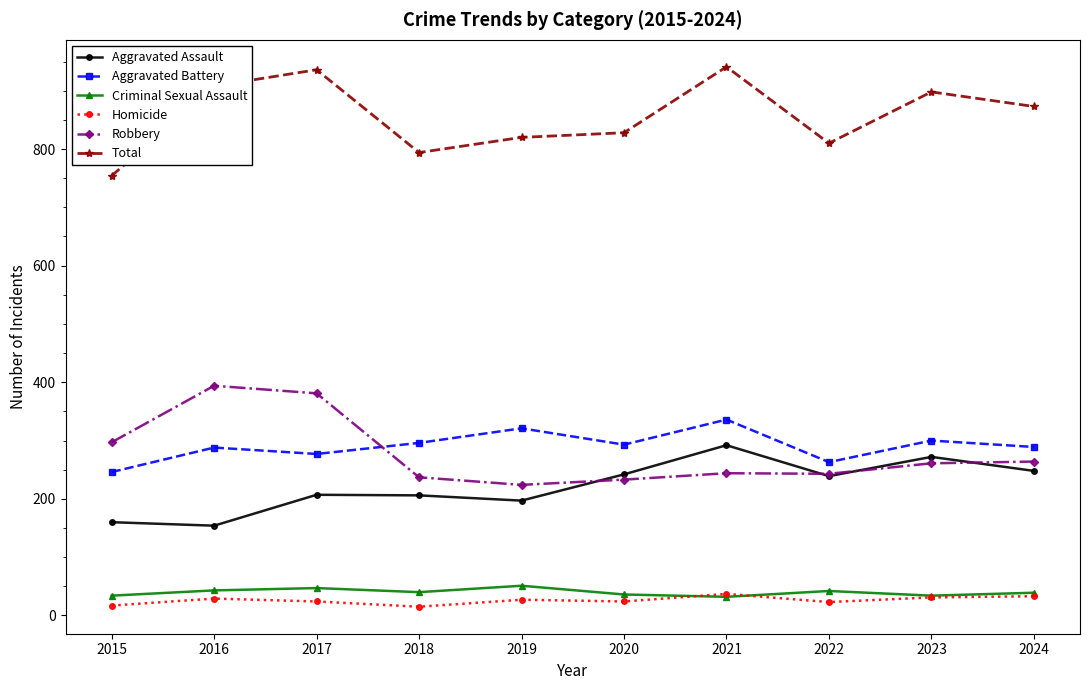

List the series in order of their peak value, highest first.

Total, Robbery, Aggravated Battery, Aggravated Assault, Criminal Sexual Assault, Homicide